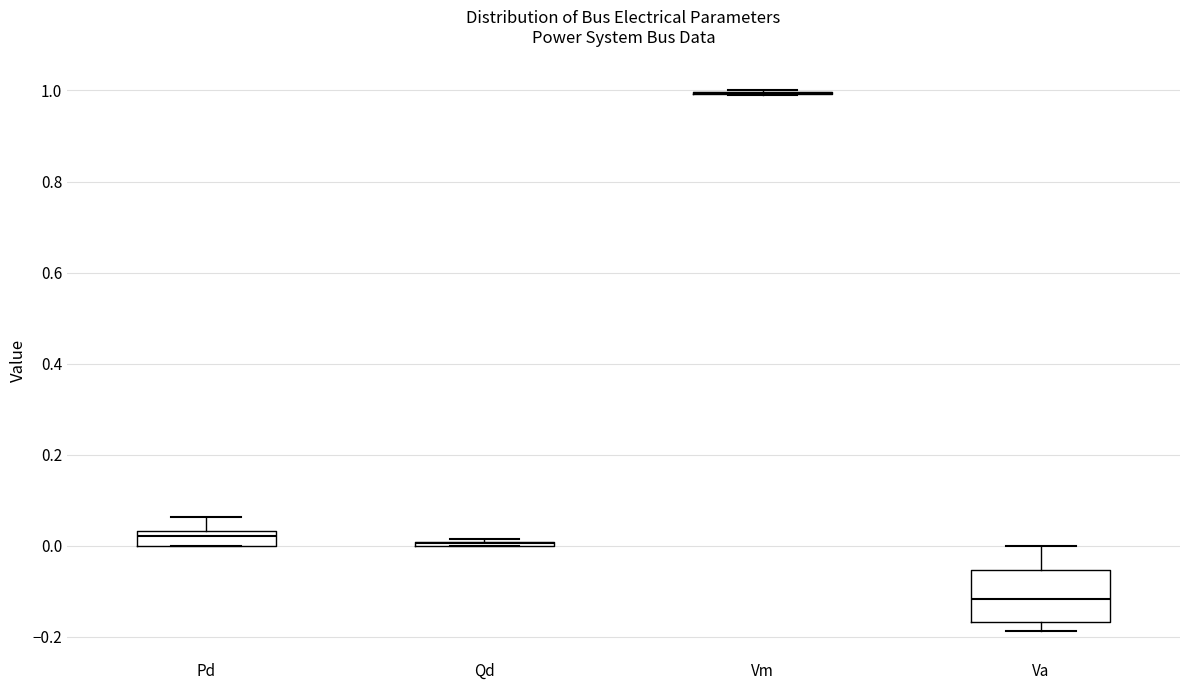

Reading left to right, transcribe this box plot: for each box, give where its median line is, the range the box spans, and where its two whiskers end, as read against the y-axis. The values are not printed on the chart, so give them approximately, as read against the axis.

Pd: median 0.02, box 0.00 to 0.04, whiskers 0.00 to 0.06
Qd: box collapsed to a line at 0.00, whiskers 0.00 to 0.02
Vm: box collapsed to a line at 1.00, whiskers 1.00 to 1.00
Va: median -0.12, box -0.16 to -0.06, whiskers -0.18 to 0.00